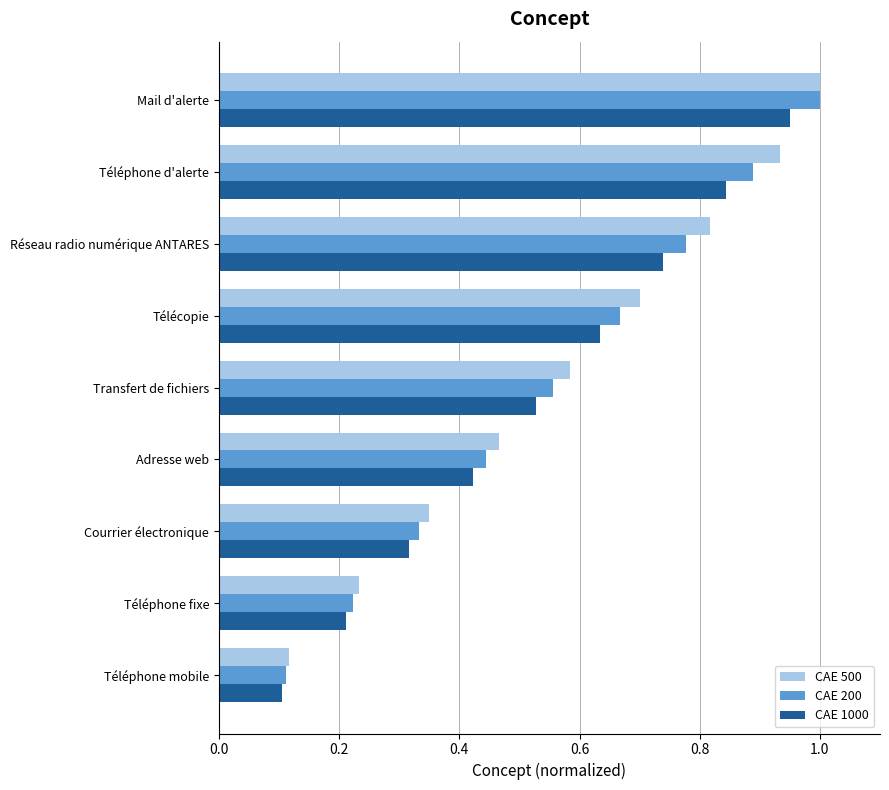

Which series has the widest spread of values?

CAE 200